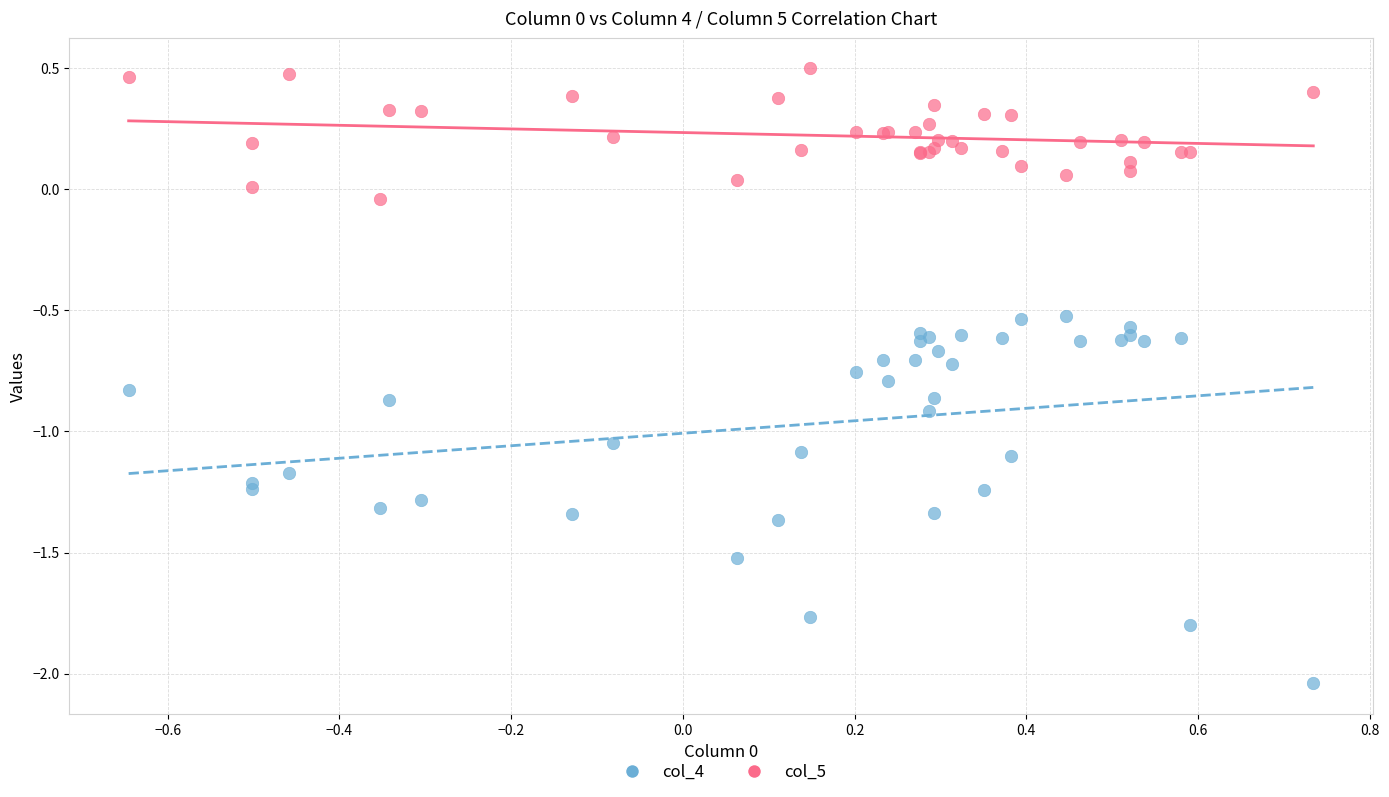

Which series reaches the minimum Y coordinate?

col_4